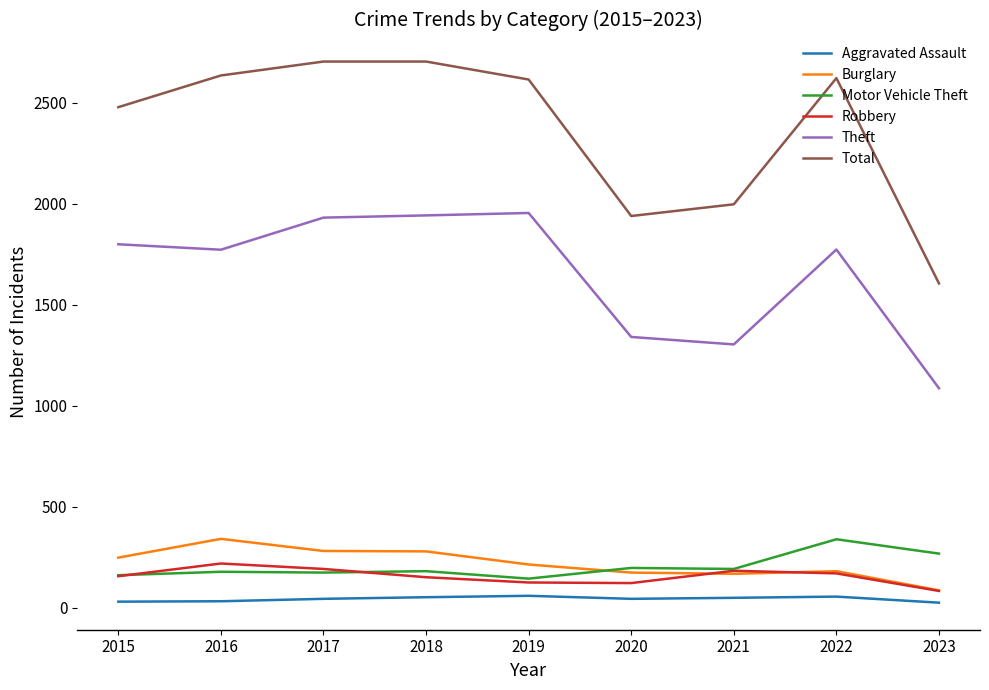

True or false: Aggravated Assault has more than 0 interior local peaks.

True